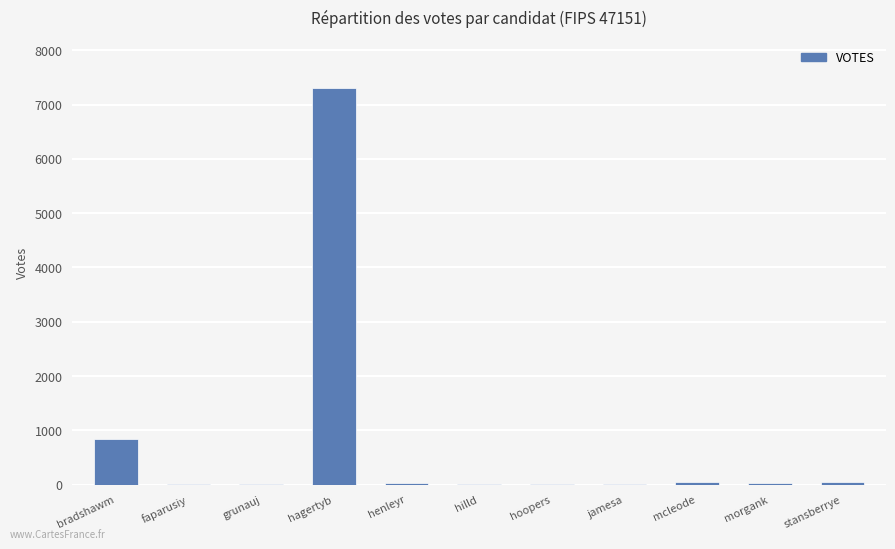

At which label does the data first exceed 22?

bradshawm